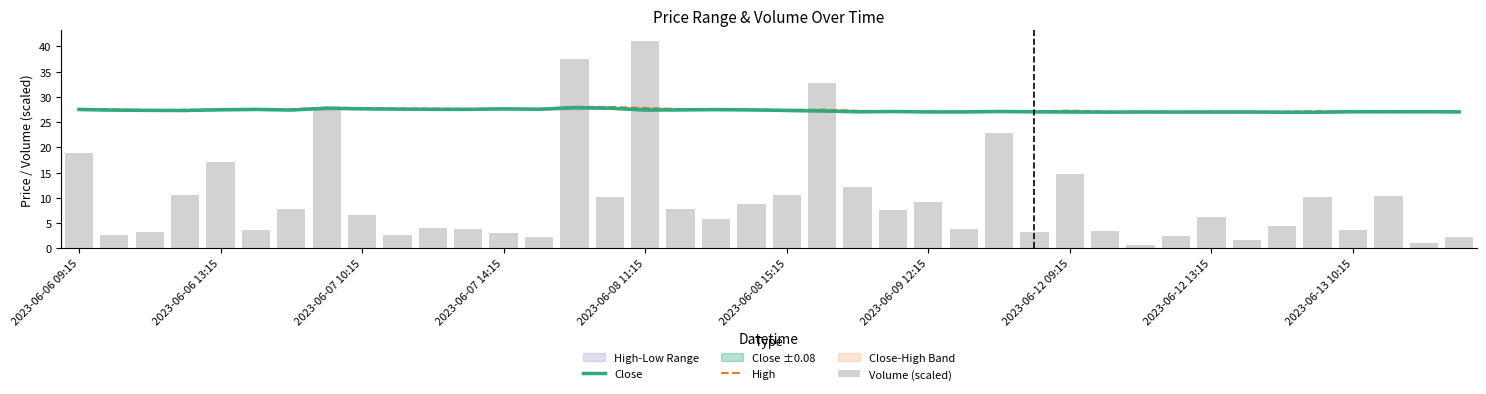

What is the difference between the maximum and minimum values in the Volume (scaled) series?

40.4